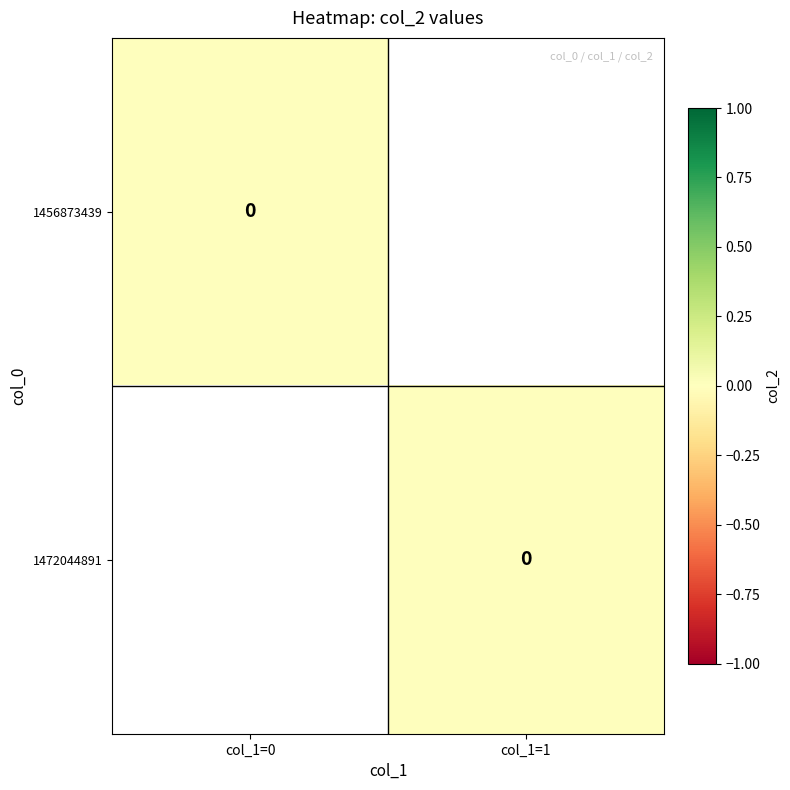

List the series in order of their overall mean, lowest first.

1456873439, 1472044891